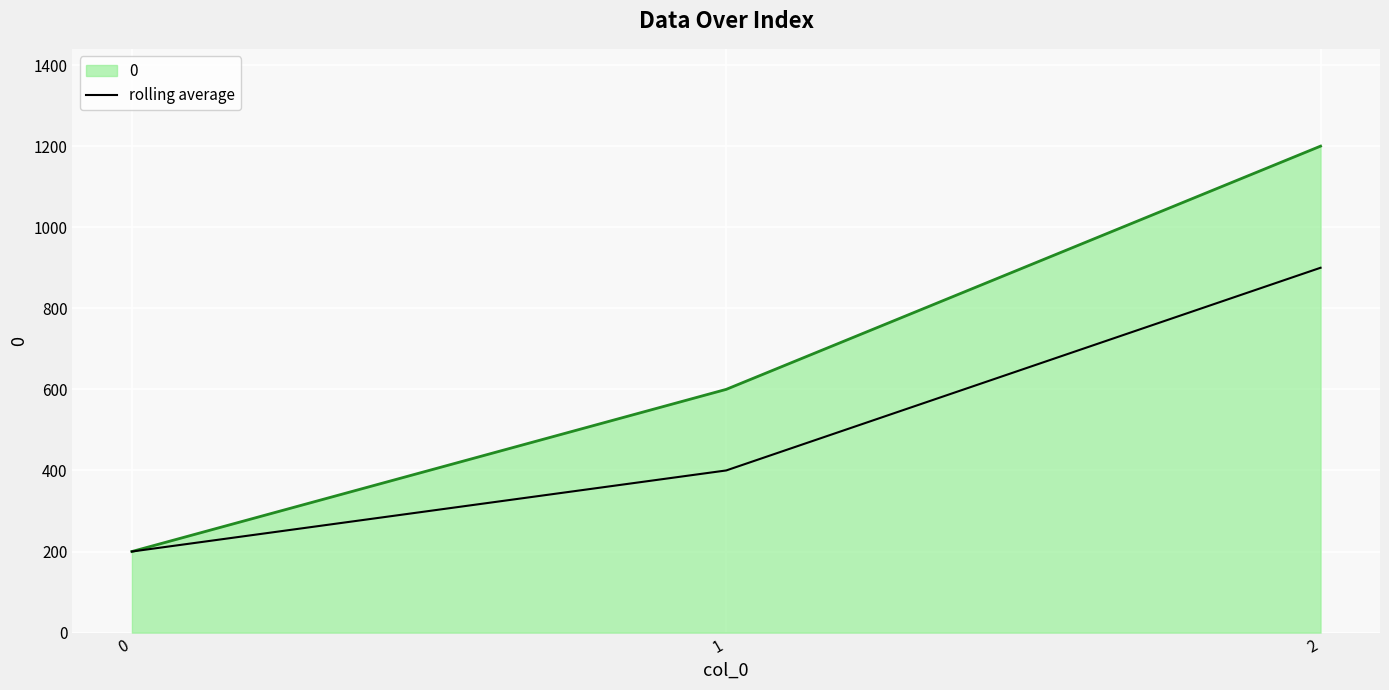

Rank the series by their average value, from highest to lowest.

0, rolling average